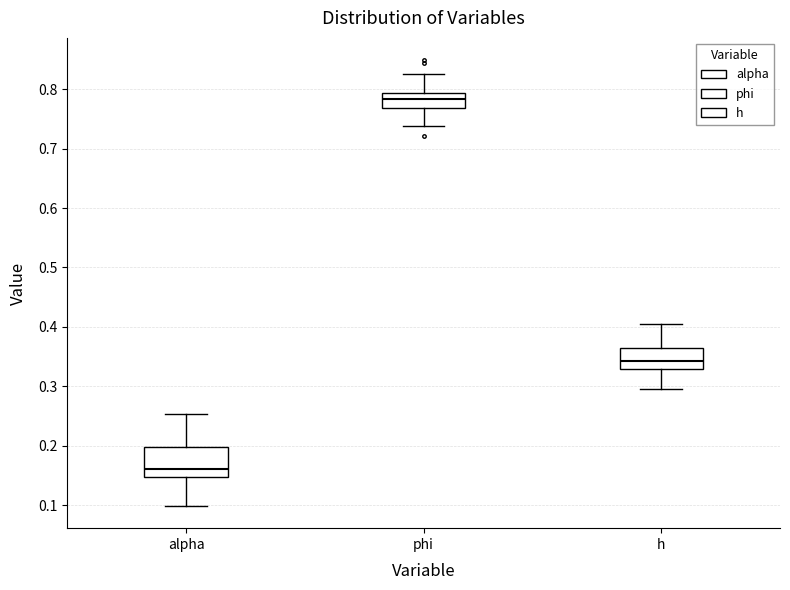

Reading left to right, transcribe this box plot: for each box, give where its median line is, the range the box spans, and where its two whiskers end, as read against the y-axis. The values are not printed on the chart, so give them approximately, as read against the axis.

alpha: median 0.16, box 0.15 to 0.20, whiskers 0.10 to 0.25
phi: median 0.78, box 0.77 to 0.79, whiskers 0.74 to 0.82
h: median 0.34, box 0.33 to 0.36, whiskers 0.30 to 0.40